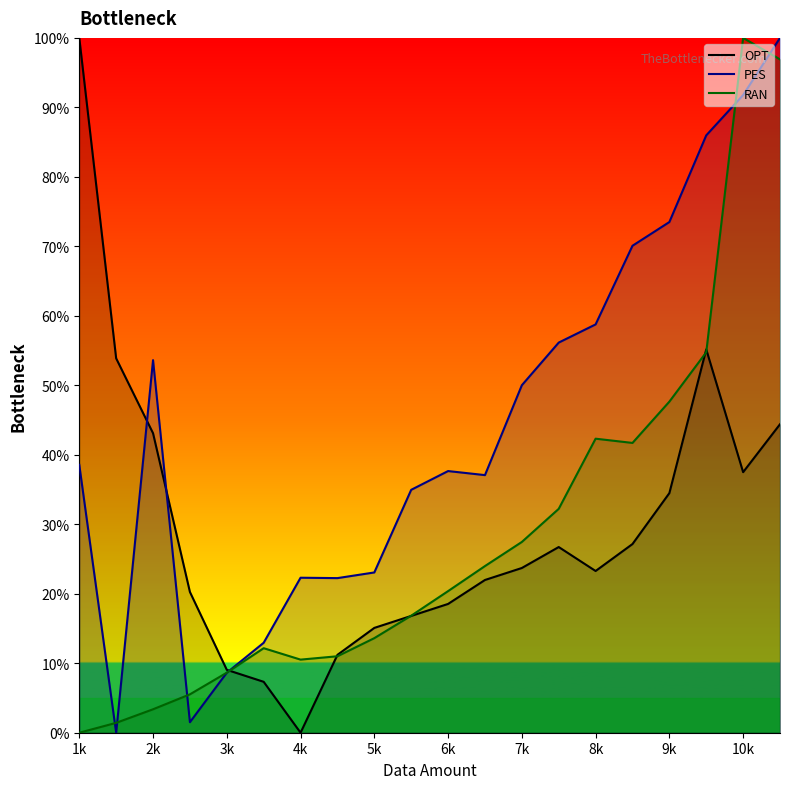

What is the maximum value shown in the chart?

100.0